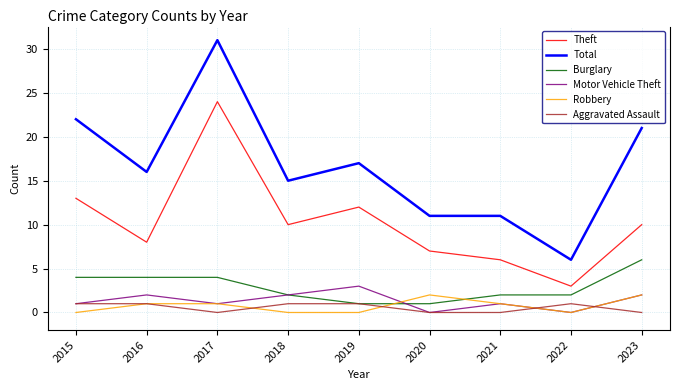

Reading left to right, list all the values displayed in this chart.

Theft: 2015=13	2016=8	2017=24	2018=10	2019=12	2020=7	2021=6	2022=3	2023=10
Total: 2015=22	2016=16	2017=31	2018=15	2019=17	2020=11	2021=11	2022=6	2023=21
Burglary: 2015=4	2016=4	2017=4	2018=2	2019=1	2020=1	2021=2	2022=2	2023=6
Motor Vehicle Theft: 2015=1	2016=2	2017=1	2018=2	2019=3	2020=0	2021=1	2022=0	2023=2
Robbery: 2015=0	2016=1	2017=1	2018=0	2019=0	2020=2	2021=1	2022=0	2023=2
Aggravated Assault: 2015=1	2016=1	2017=0	2018=1	2019=1	2020=0	2021=0	2022=1	2023=0